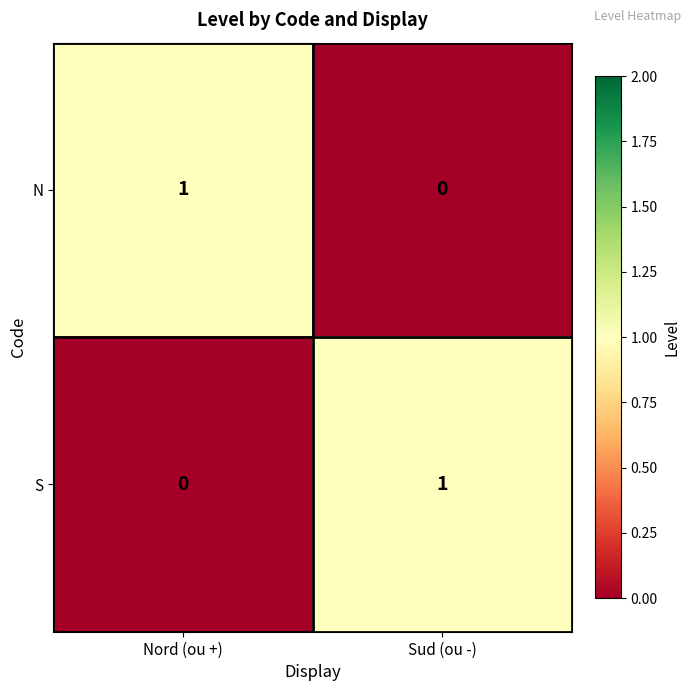

At which label is N closest to 0?

Sud (ou -)